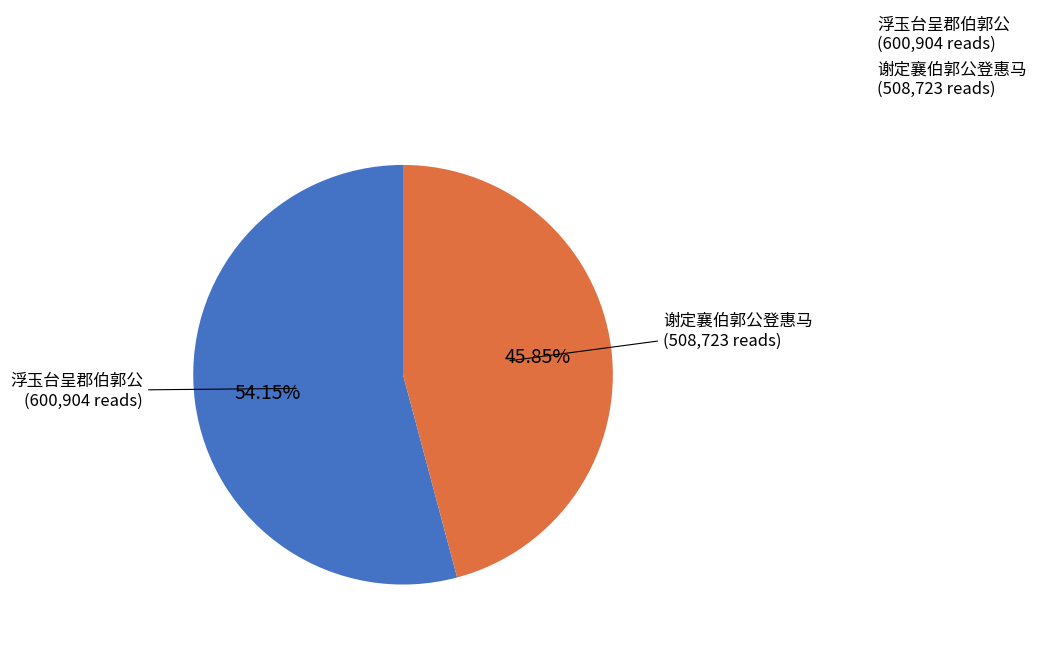

To the nearest percent, what is the difference between the largest and smallest slice percentages?

8%